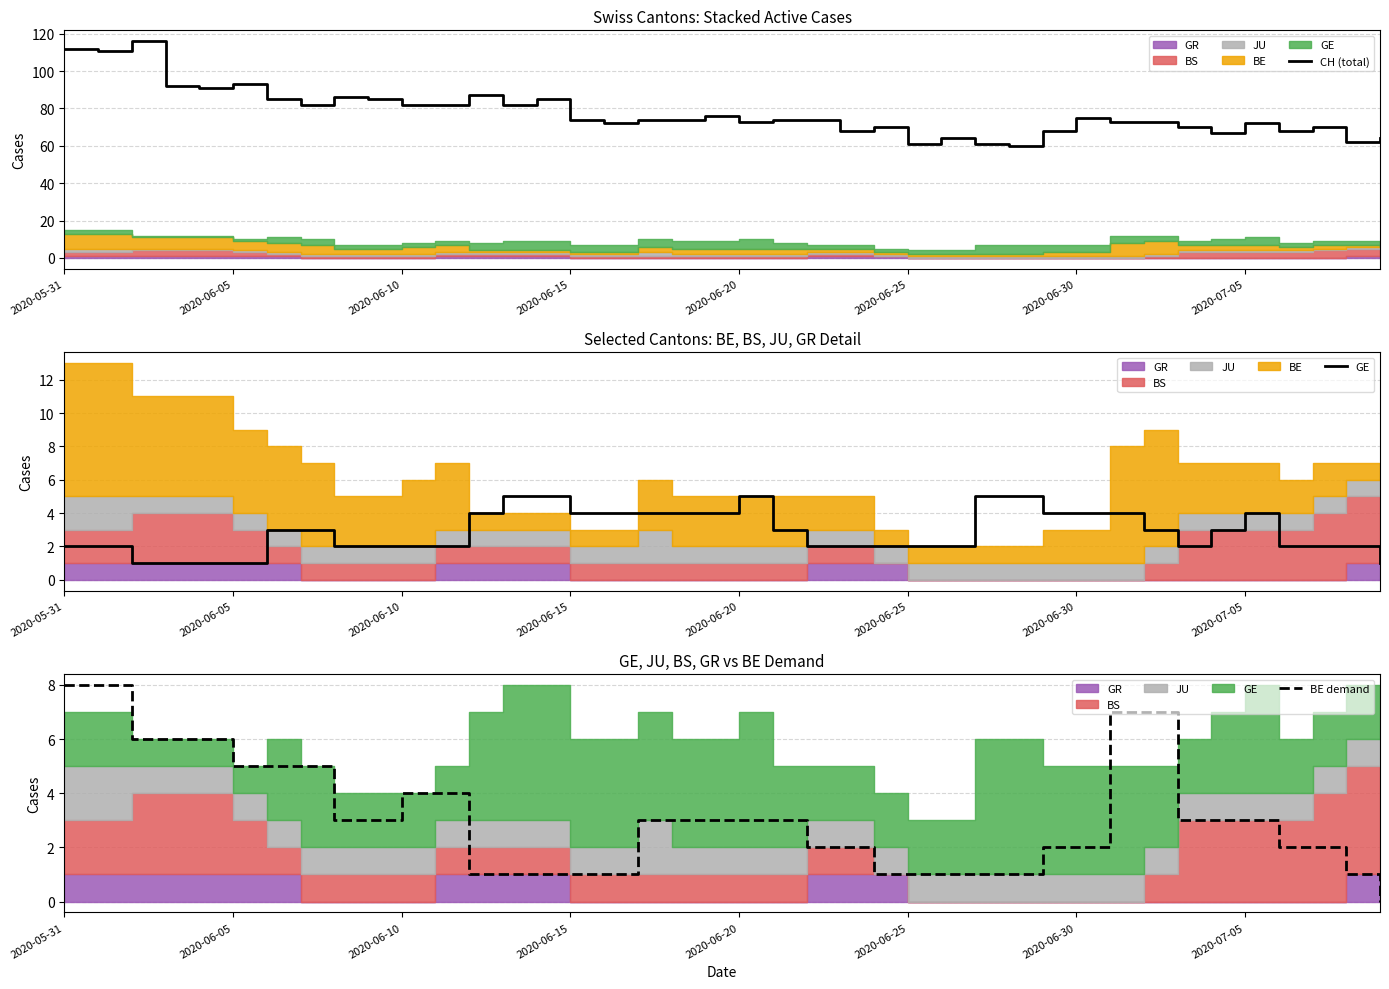

The CH (total) series shows 112 at 2020-05-31. True or false?

True